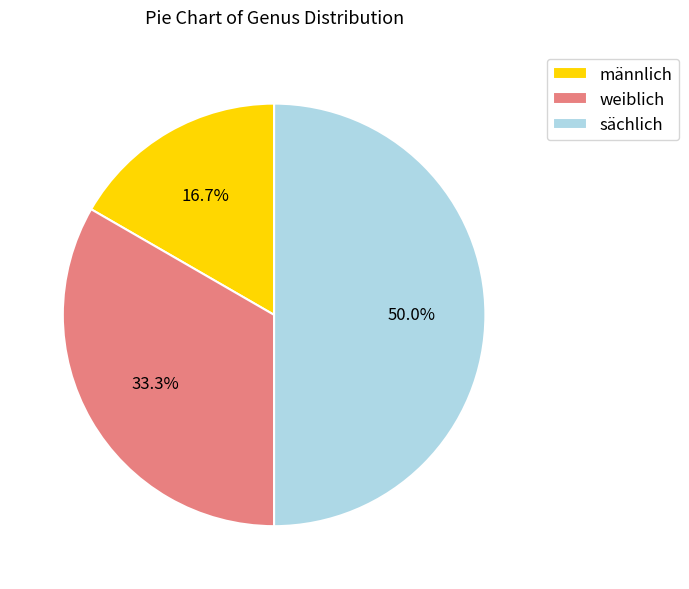

What is the smallest slice in the pie chart?

männlich